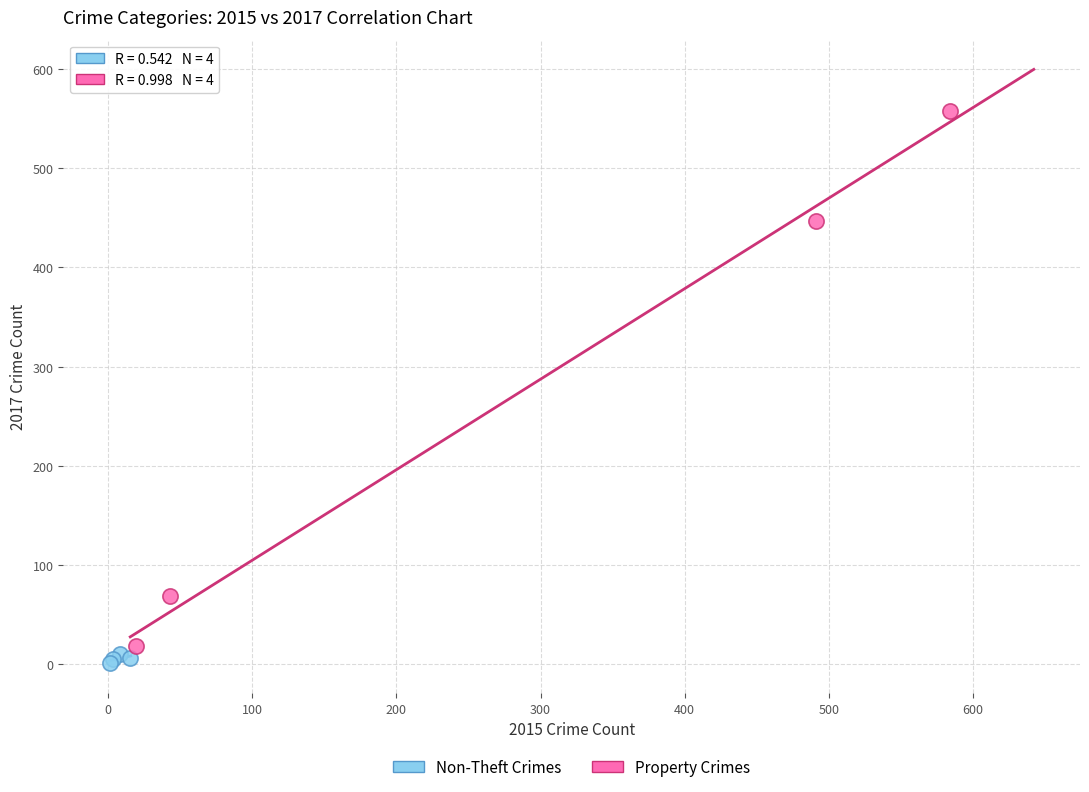

Which series has the largest Y range (max minus min)?

Property Crimes